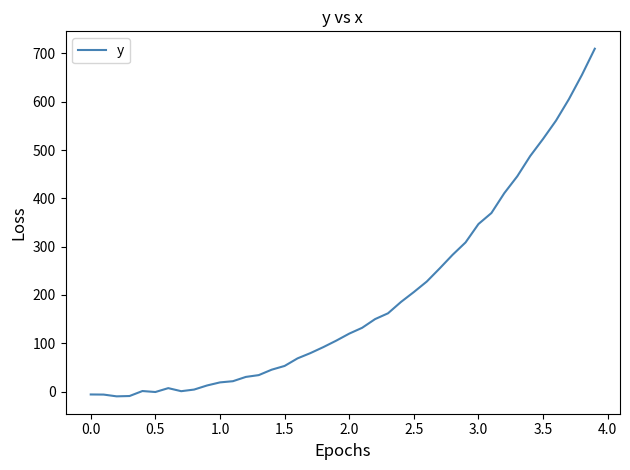

Does the chart have visible grid lines?

No